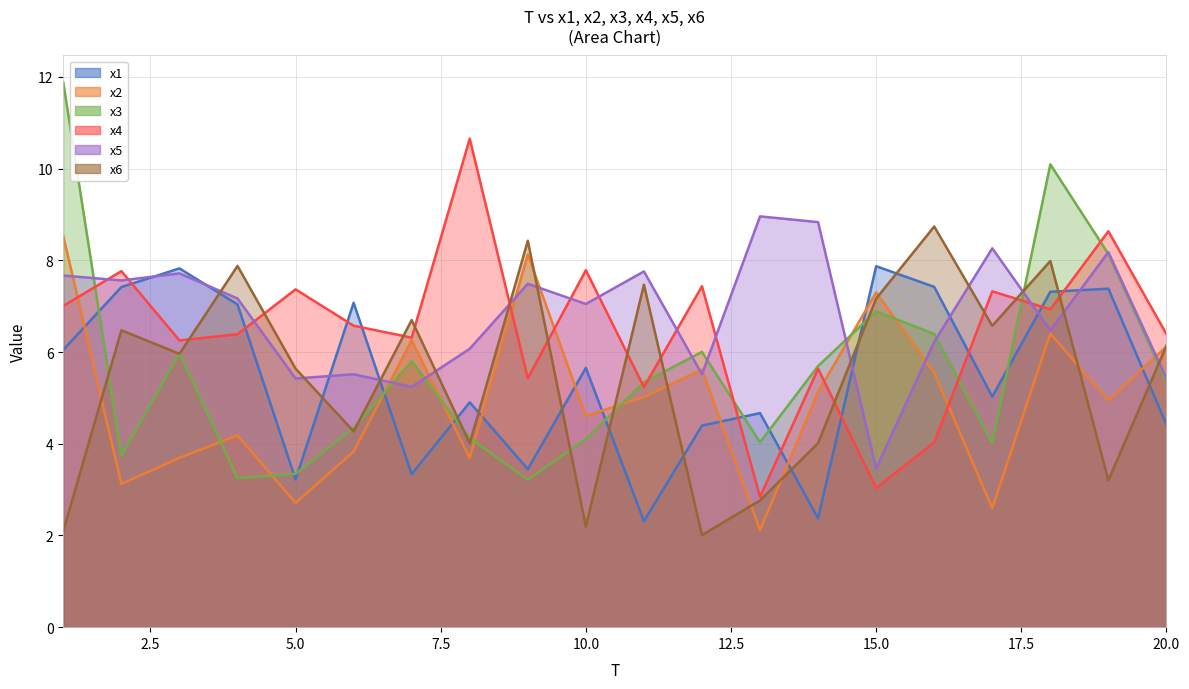

What is the difference between the maximum and minimum values in the x5 series?

5.5